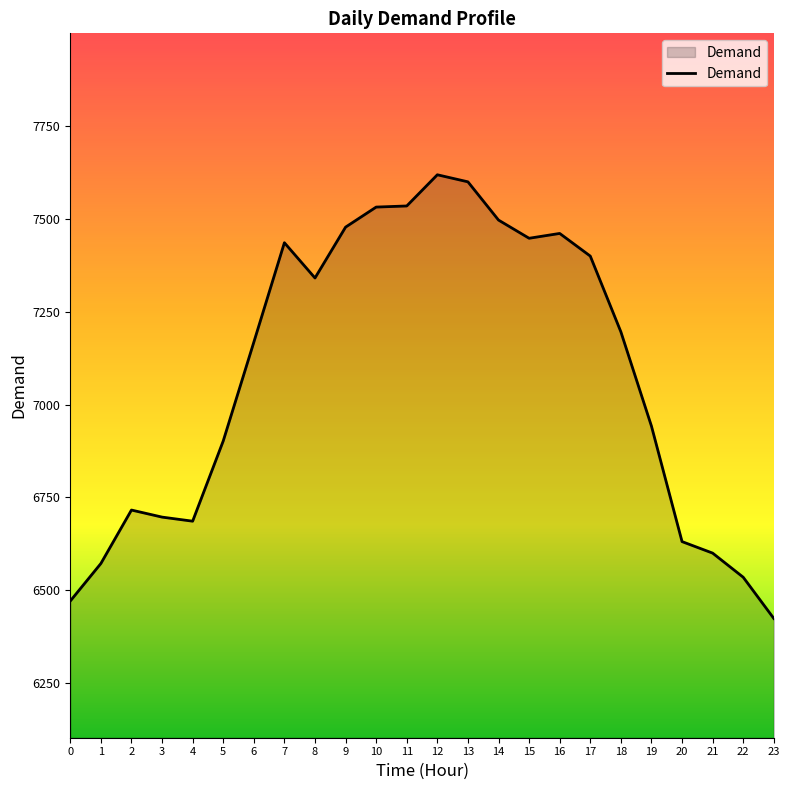

Between 15 and 19, which is larger?

15